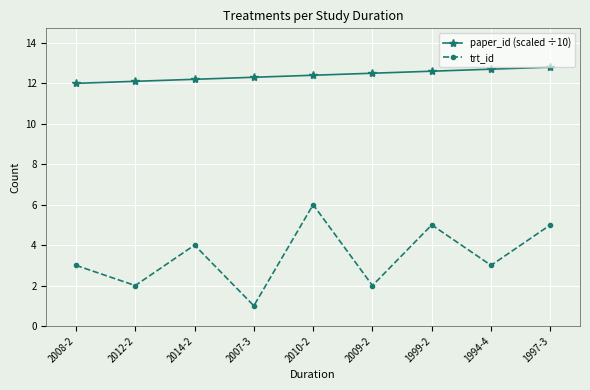

What are all the series names shown in the legend?

paper_id (scaled ÷10), trt_id